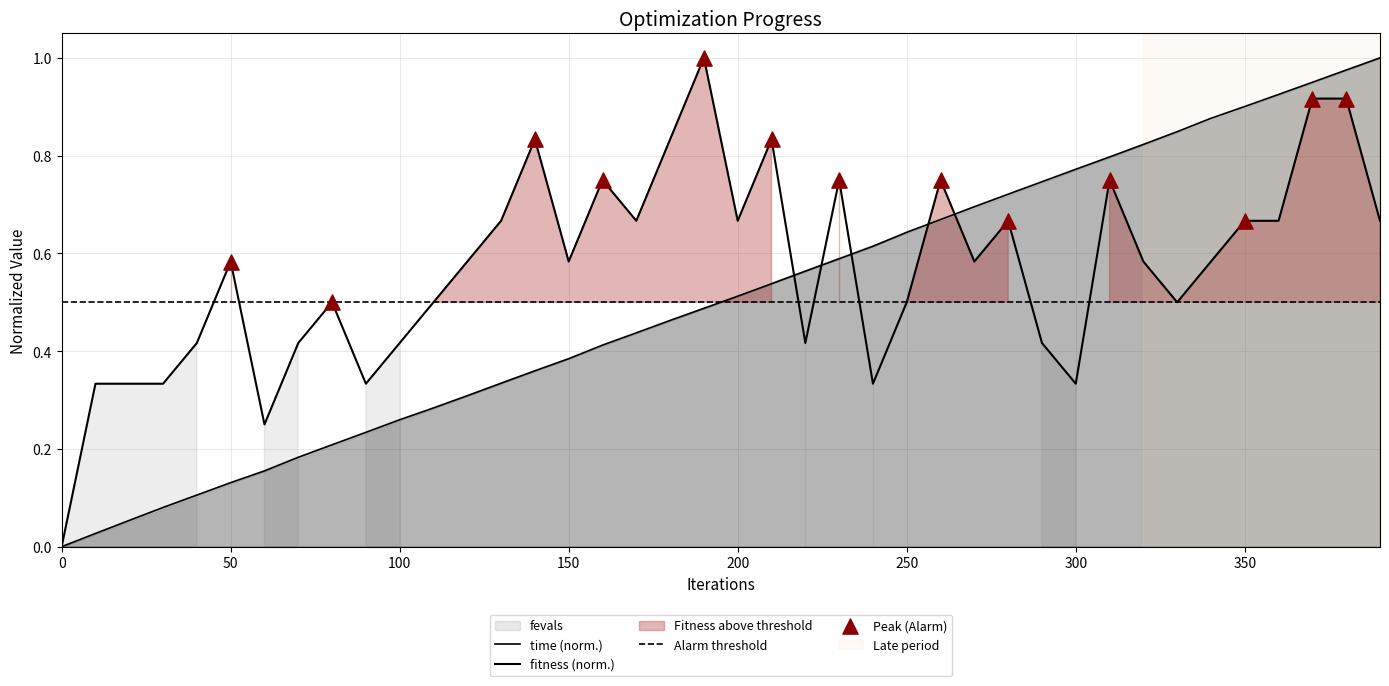

Is the value of time at 300 greater than the value of fevals at 10?

Yes